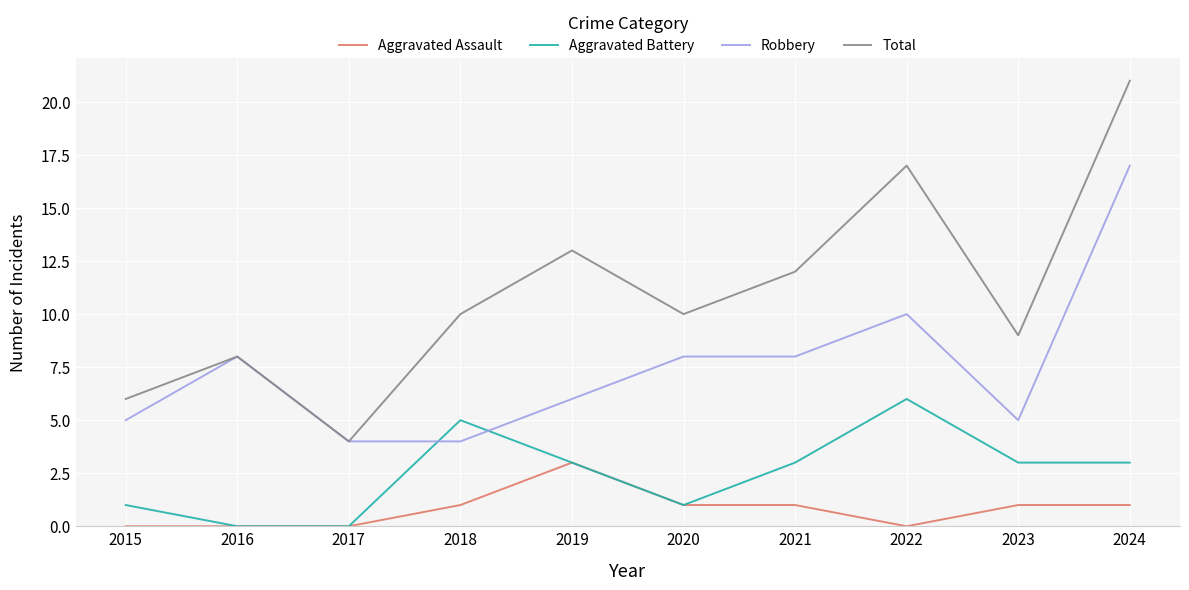

What is the sum of the Total values at 2019 and 2022?

30